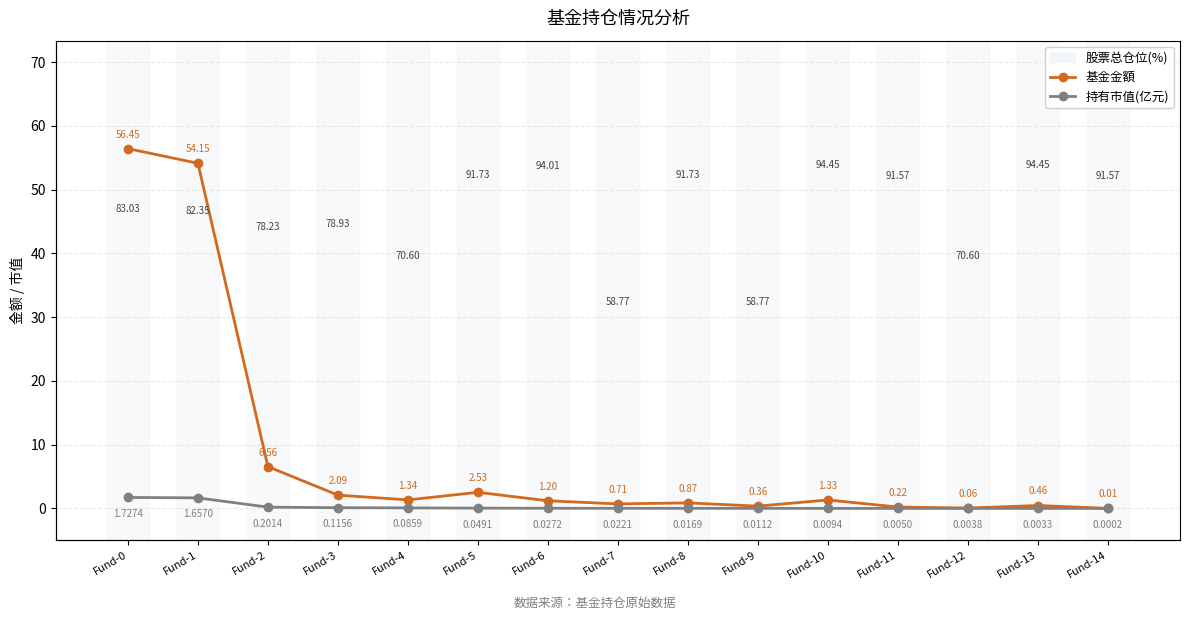

What is the difference between the maximum and minimum values in the 基金金額 series?

56.4